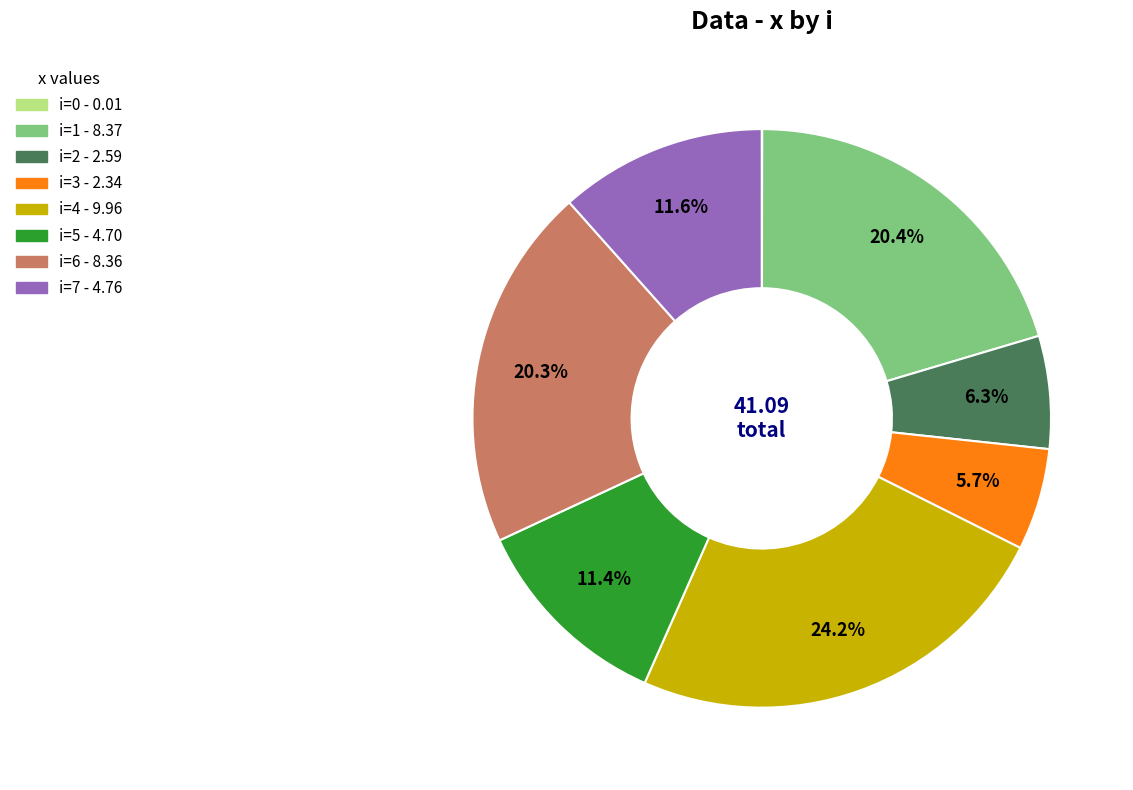

Is there a majority slice in this chart?

No